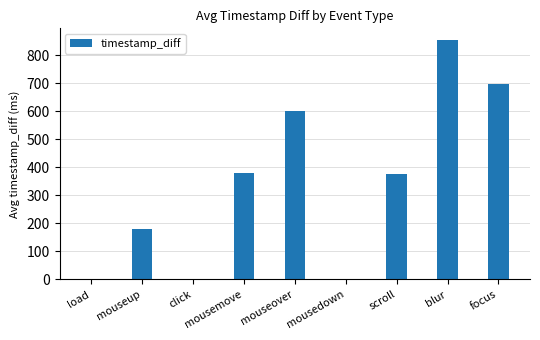

What is the maximum value shown in the chart?

852.5